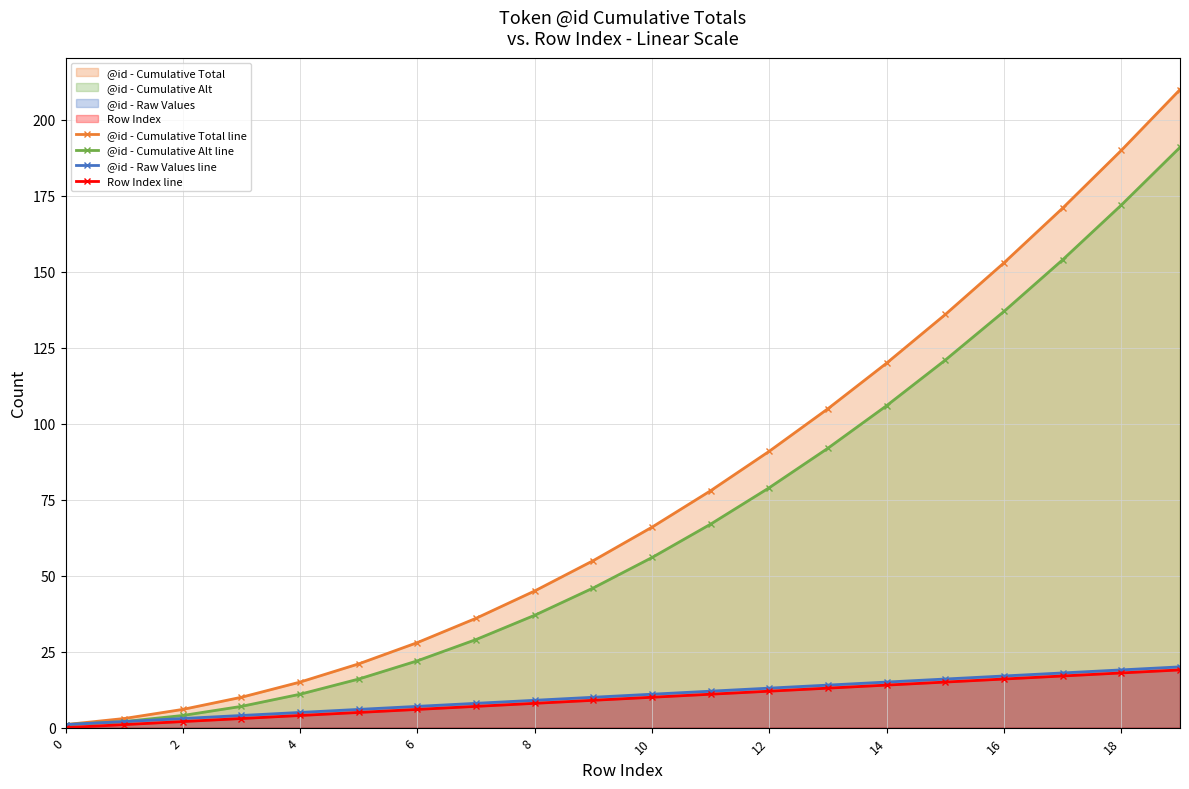

The value of @id - Raw Values line at 12 is 13. True or false?

True